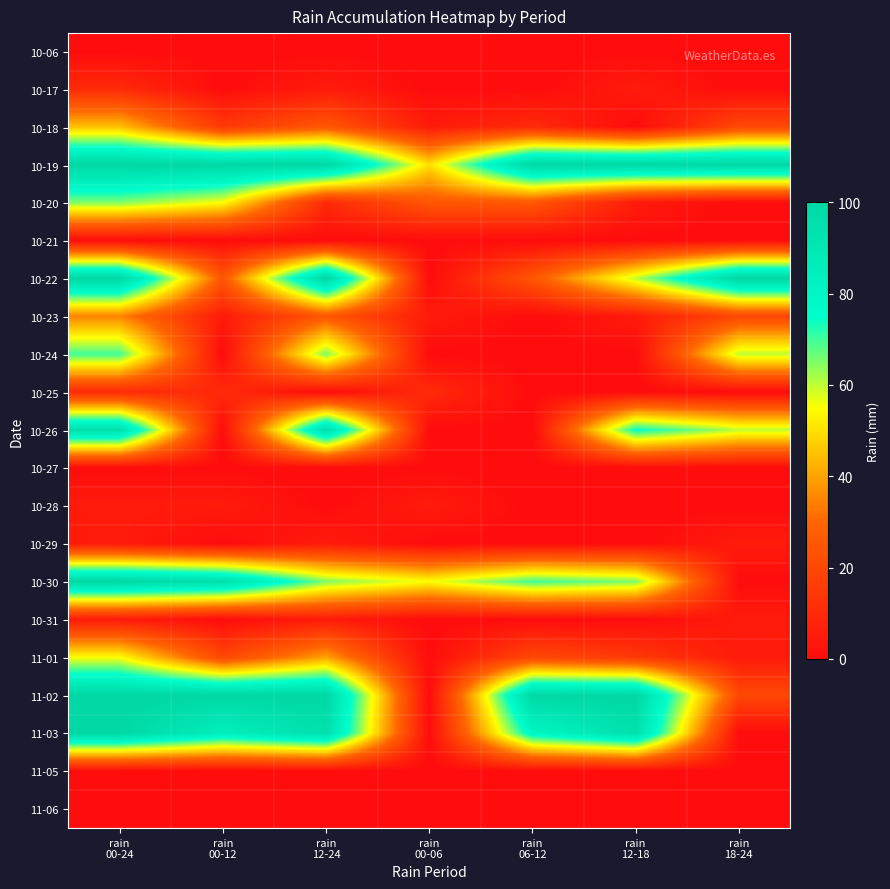

How many data points does each series have?

7